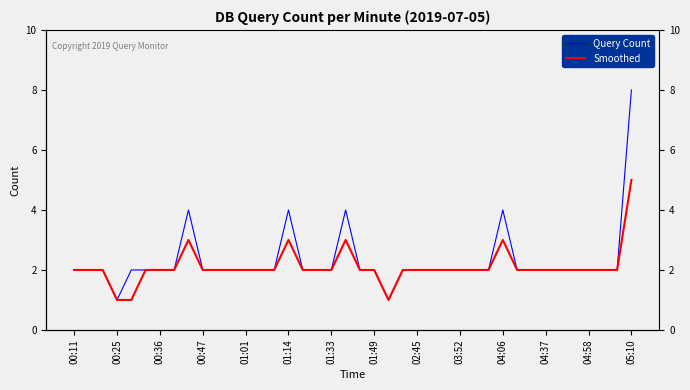

At 23, list the series in order from smallest to largest.

Query Count, Smoothed